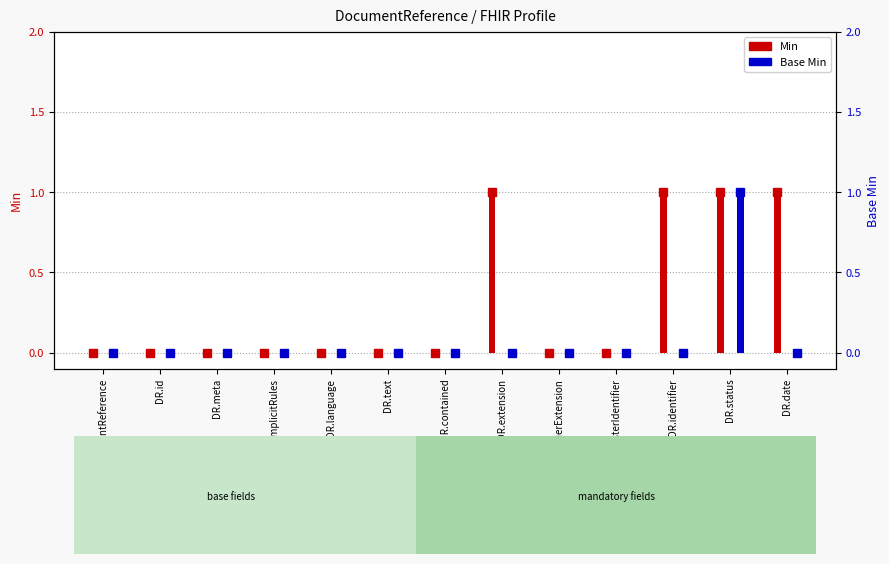

At how many categories does at least one series exceed 0?

4